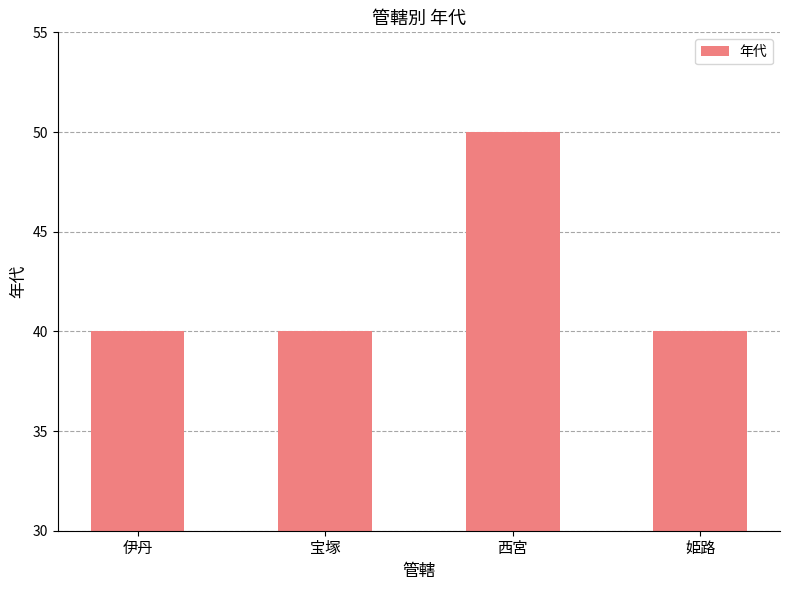

How many categories are shown in the chart?

4